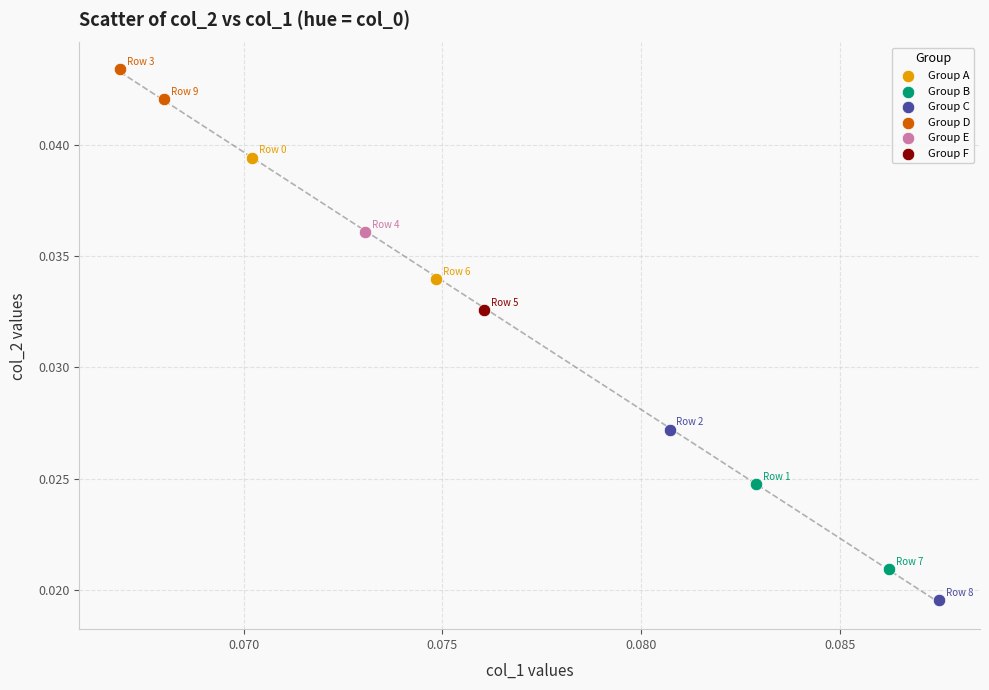

What are all the series names shown in the legend?

Group A, Group B, Group C, Group D, Group E, Group F